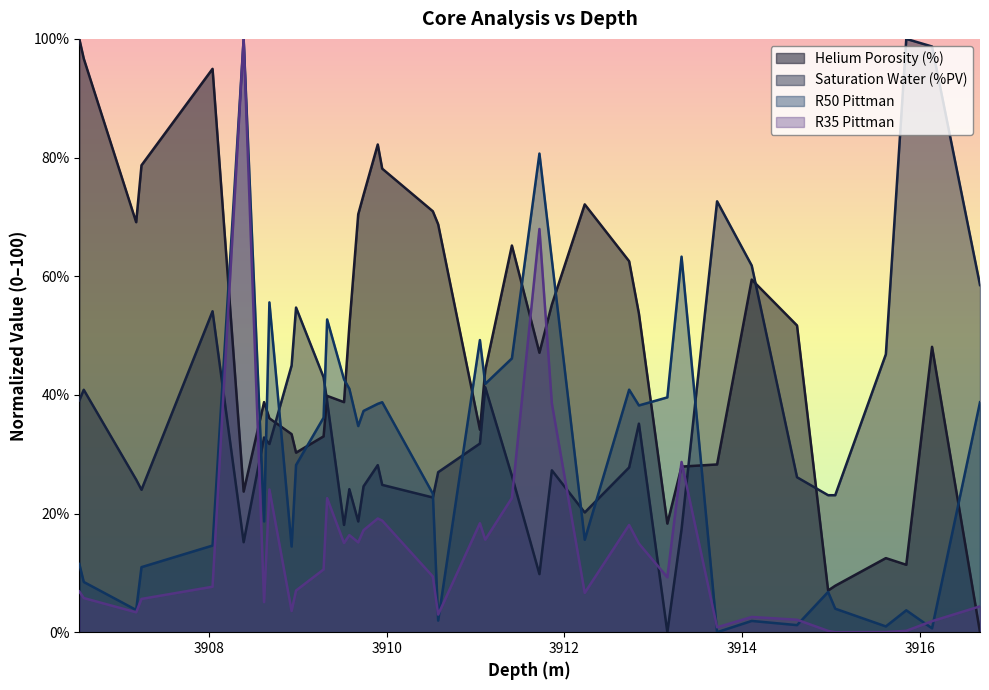

Rank the series at 3908.98 from lowest to highest value.

R35 Pittman, R50 Pittman, Helium Porosity (%), Saturation Water (%PV)